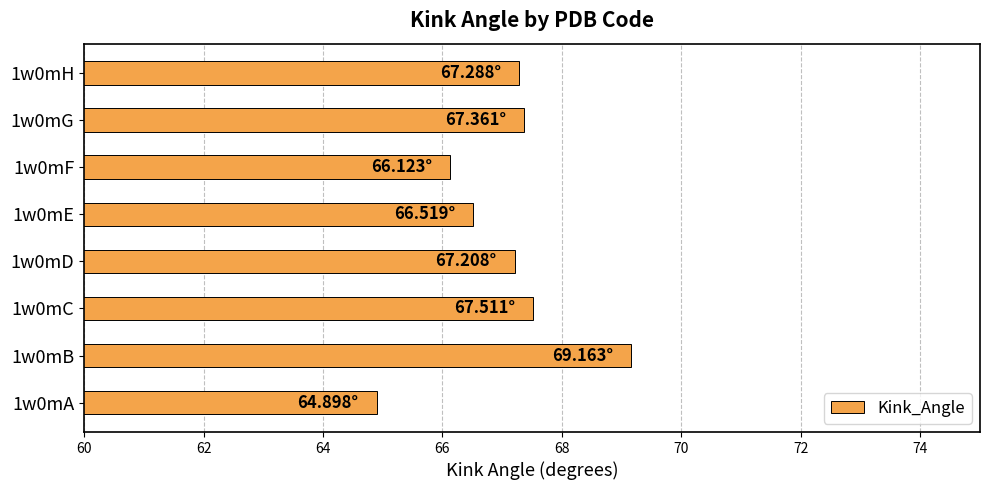

What is the sum of the values at 1w0mG and 1w0mA?

132.3